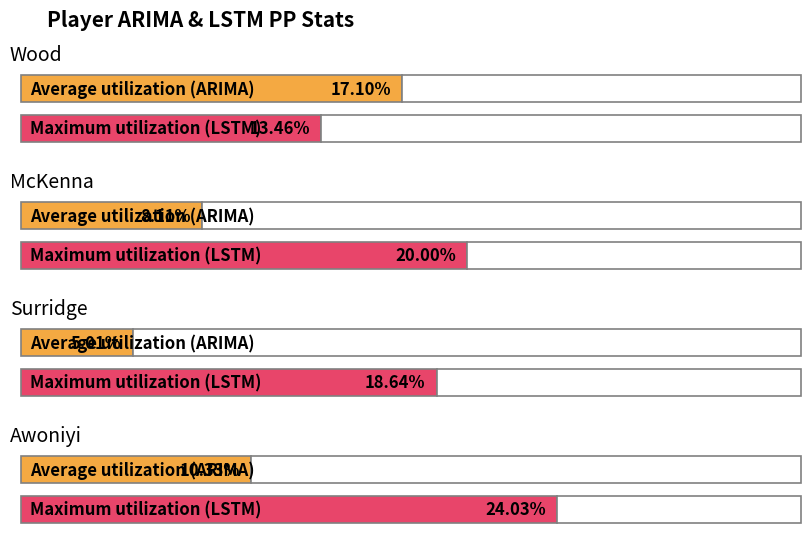

What is the label of the 1st bar from the right?

Awoniyi